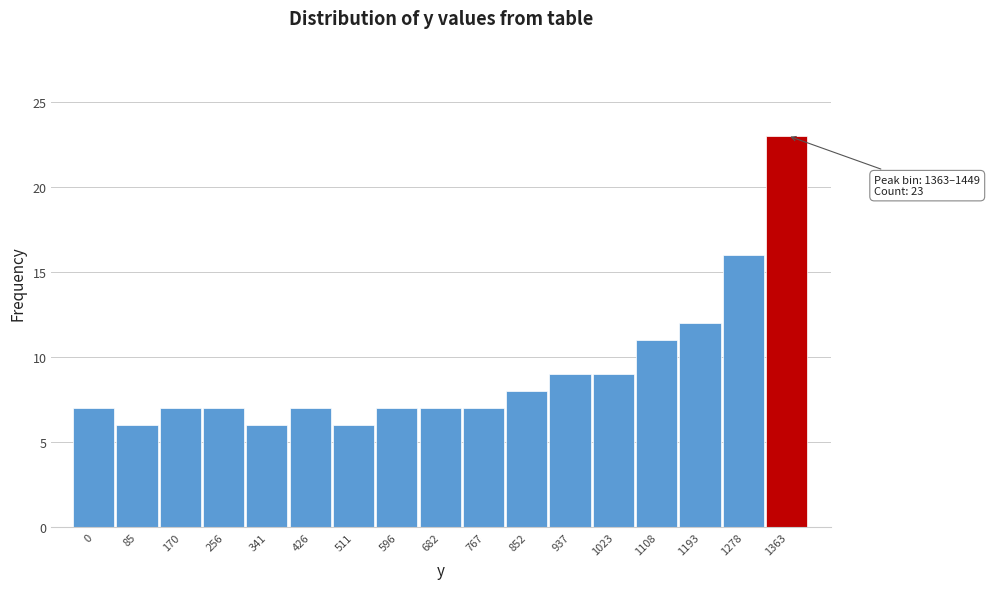

Reading left to right, transcribe all the data shown in this chart.

0=7	85=6	170=7	256=7	341=6	426=7	511=6	596=7	682=7	767=7	852=8	937=9	1023=9	1108=11	1193=12	1278=16	1363=23